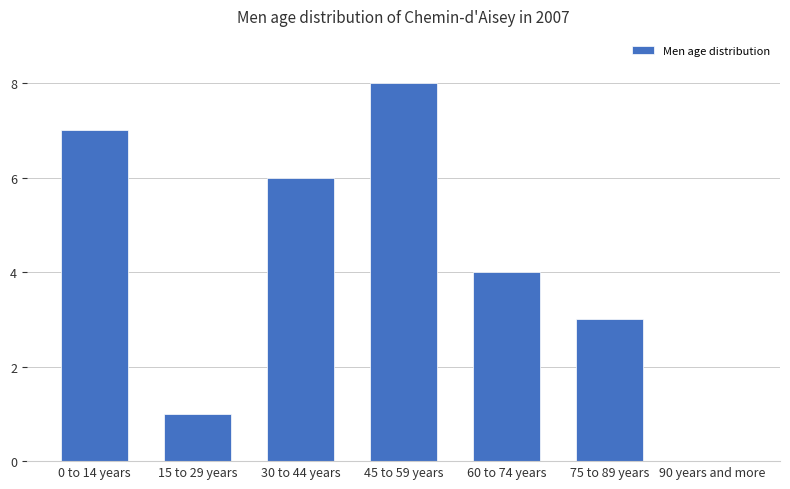

What is the average value?

4